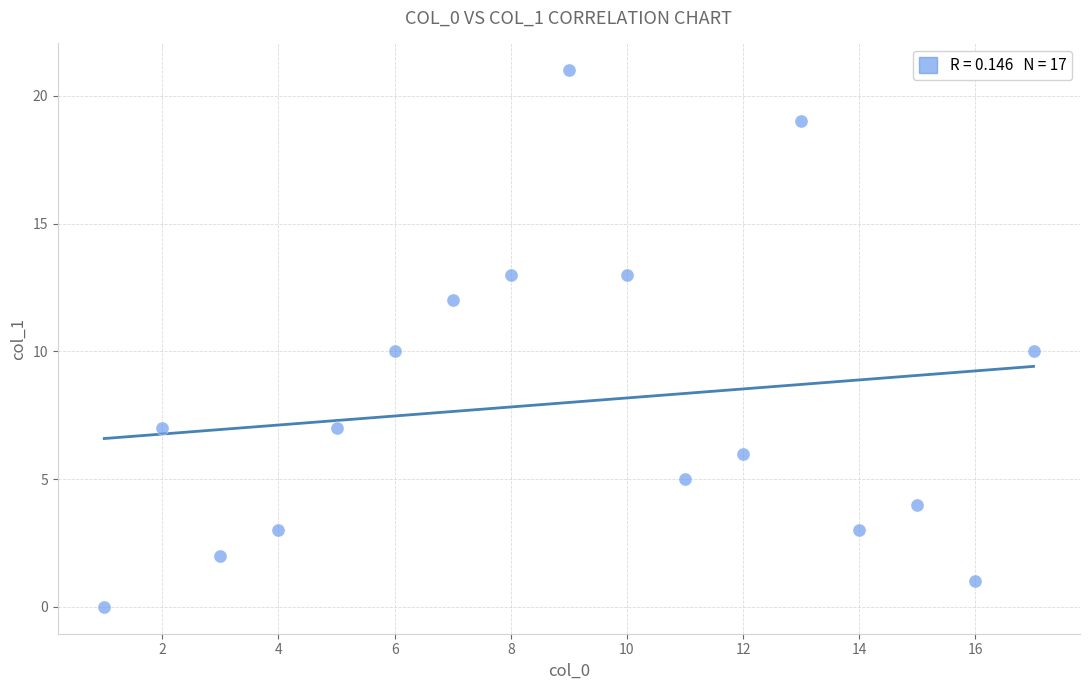

What is the range of Y values (max minus min)?

21